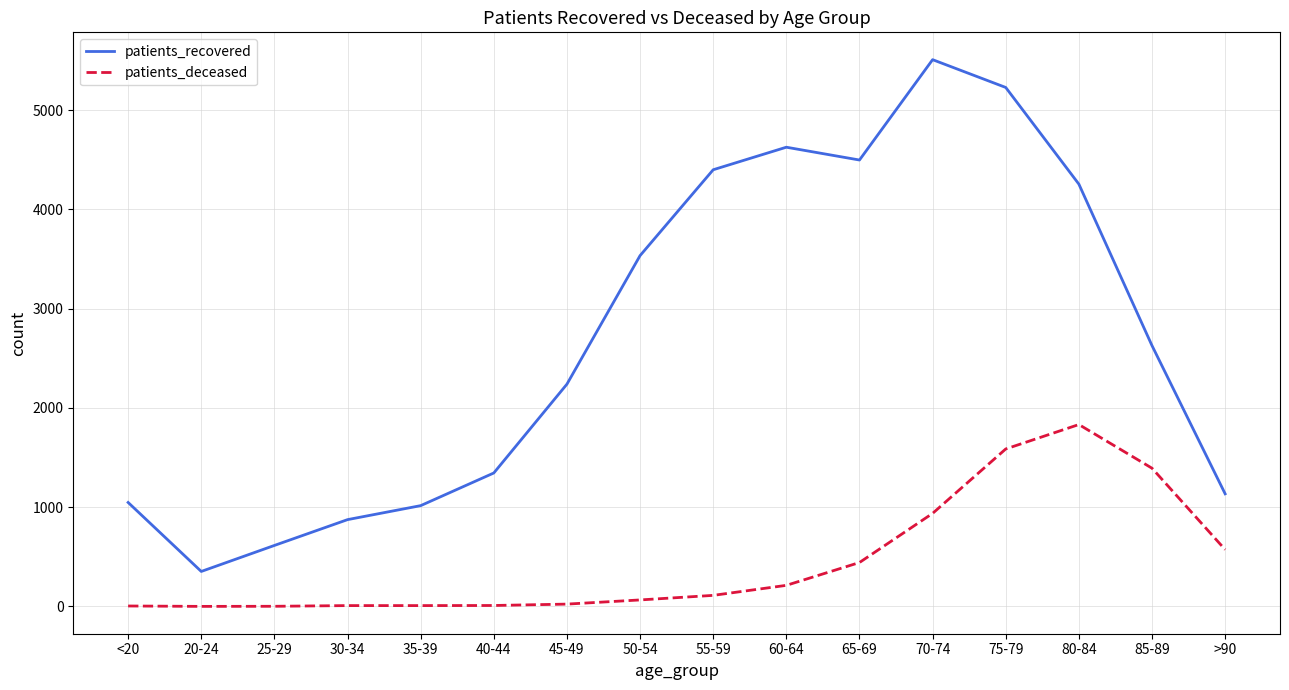

List the series in order of their peak value, highest first.

patients_recovered, patients_deceased